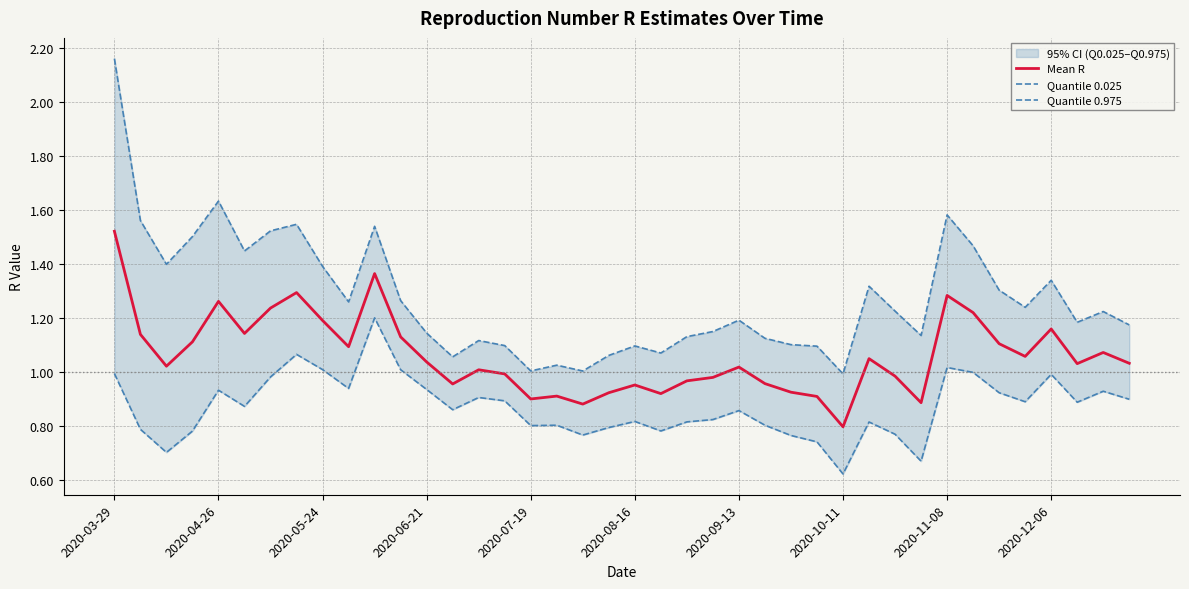

Is it true that Quantile 0.025 equals 0.8 at 29?

True